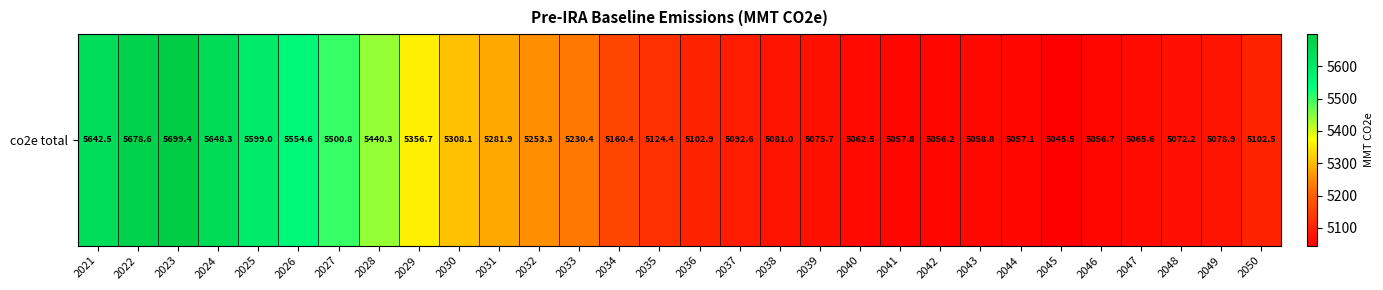

Rank the categories by value from lowest to highest.

2045, 2042, 2046, 2044, 2041, 2043, 2040, 2047, 2048, 2039, 2049, 2038, 2037, 2050, 2036, 2035, 2034, 2033, 2032, 2031, 2030, 2029, 2028, 2027, 2026, 2025, 2021, 2024, 2022, 2023